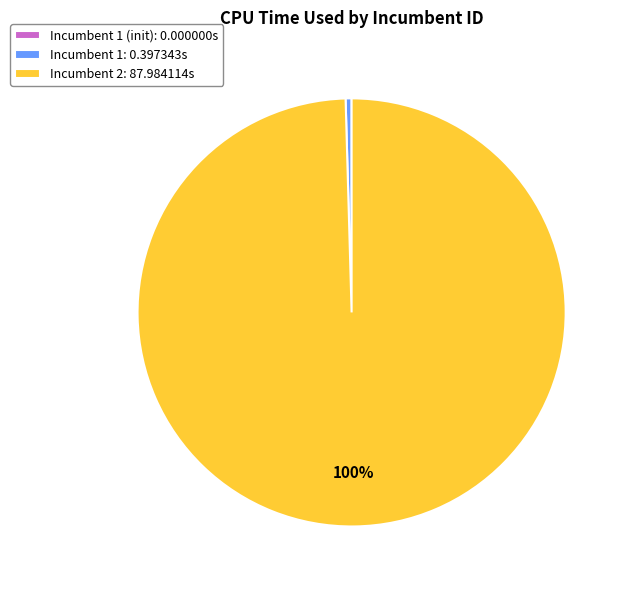

Which category has the biggest portion of the pie?

Incumbent 2: 87.984114s